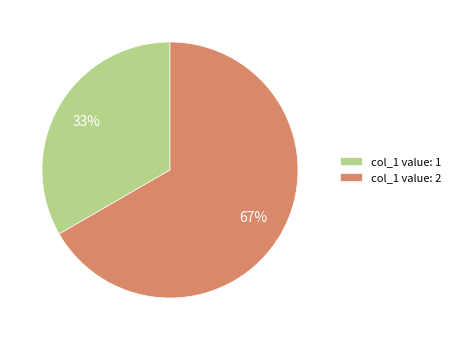

How many slices are in this pie chart?

2